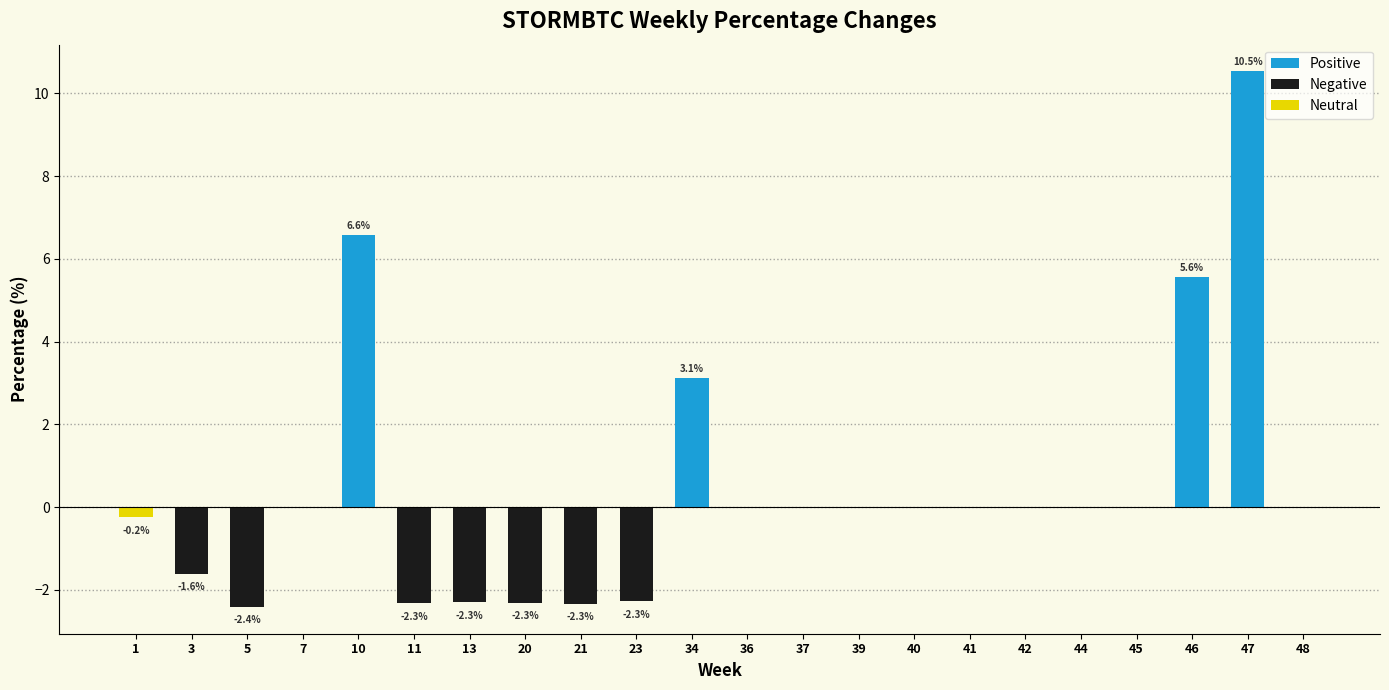

What is the greatest value displayed?

10.5